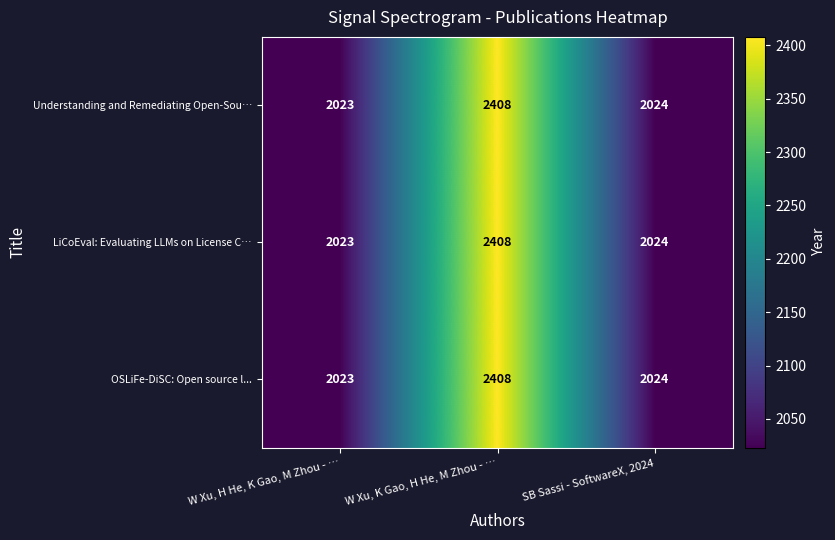

What is the difference between the maximum and minimum values in the Understanding and Remediating Open-Sou… series?

385